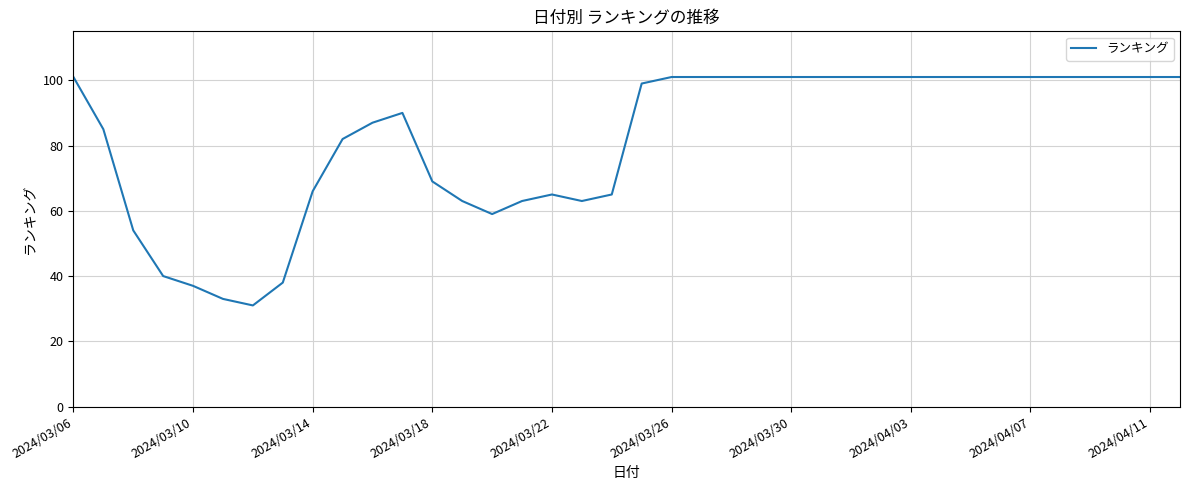

What is the difference between the maximum and minimum values?

70